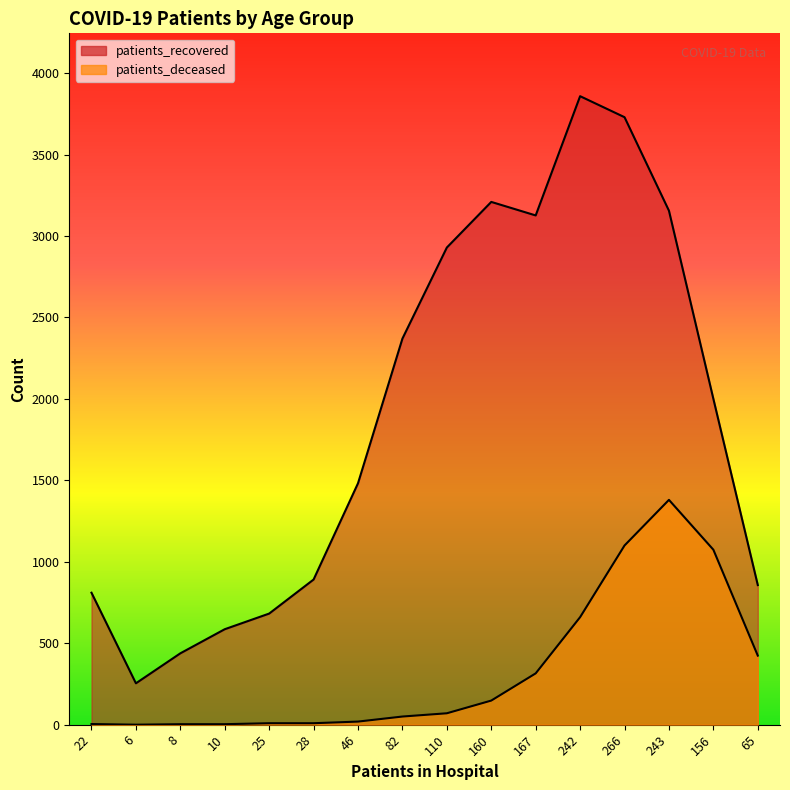

Which series has the widest spread of values?

patients_recovered